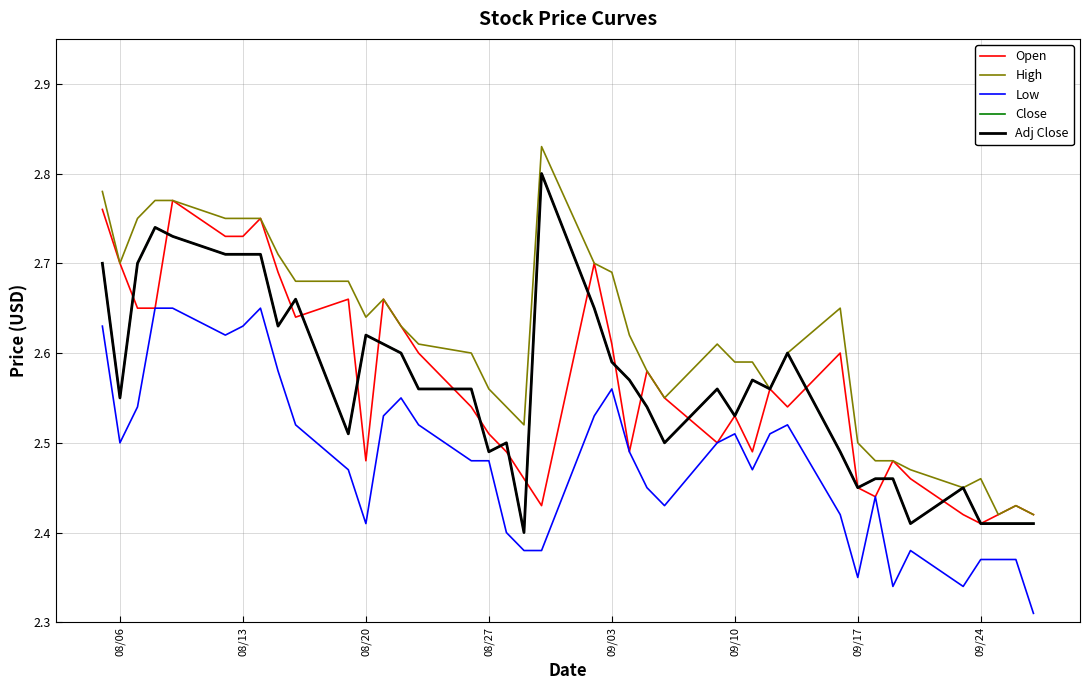

How many lines are shown in the chart?

5